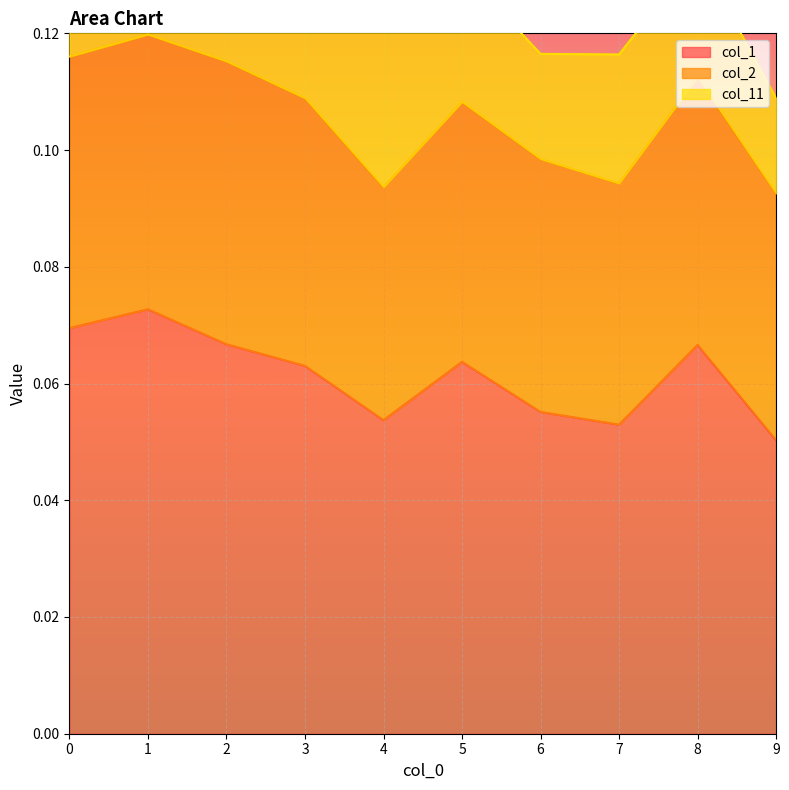

Is the value of col_11 at 6 greater than the value of col_1 at 7?

No